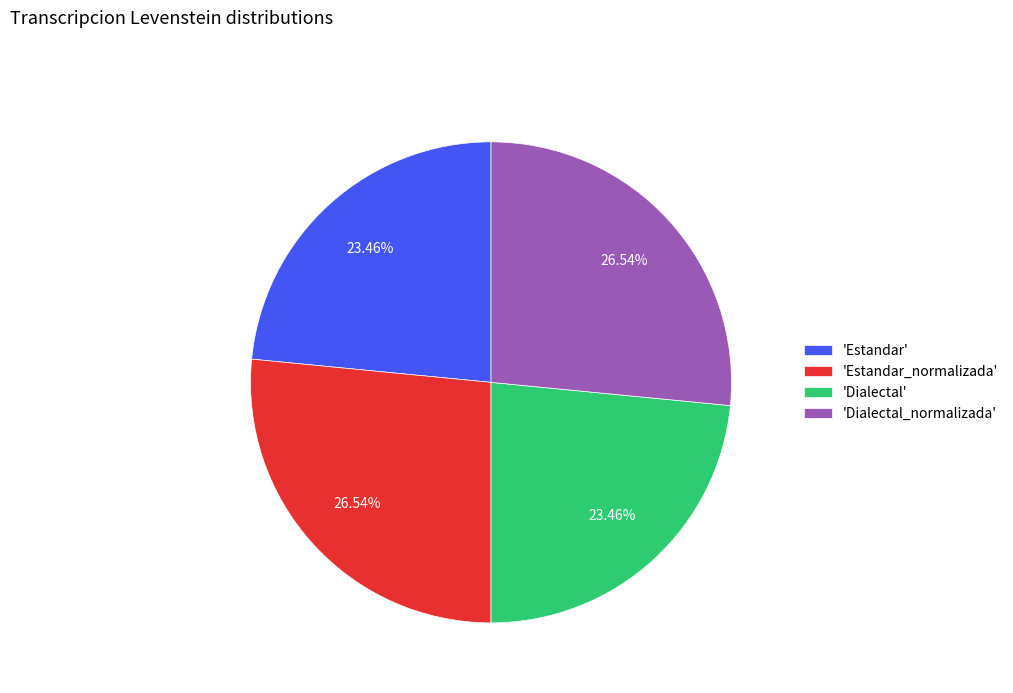

Do 'Dialectal_normalizada' and 'Estandar_normalizada' together represent more than half of the pie?

Yes